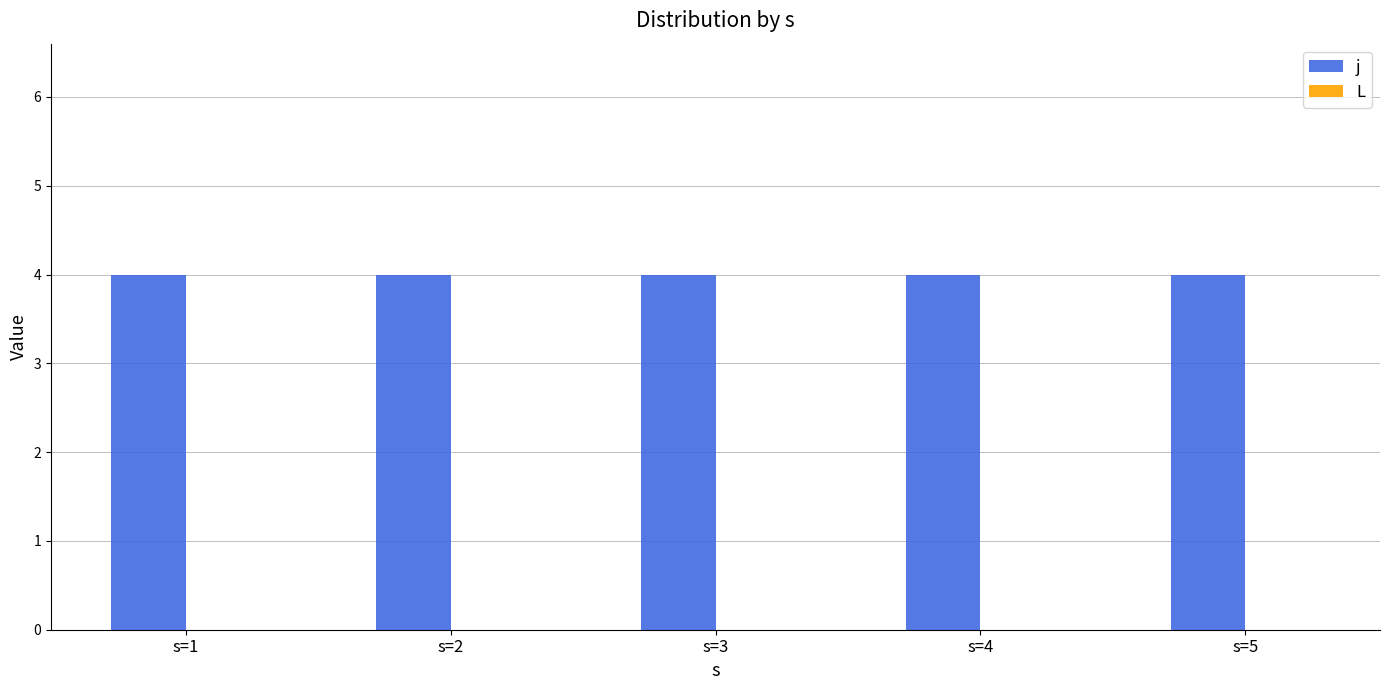

Which has a higher value, s=3 or s=4?

s=3